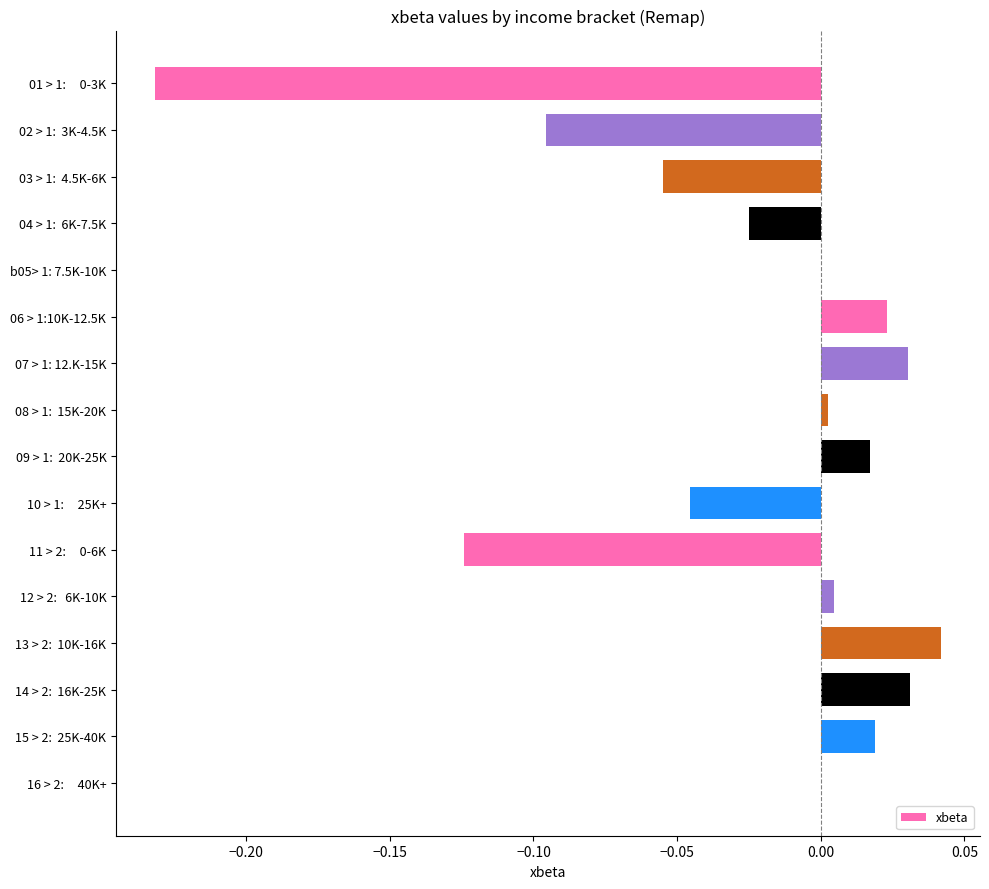

At which category does the chart reach its peak across all series?

13 > 2:  10K-16K